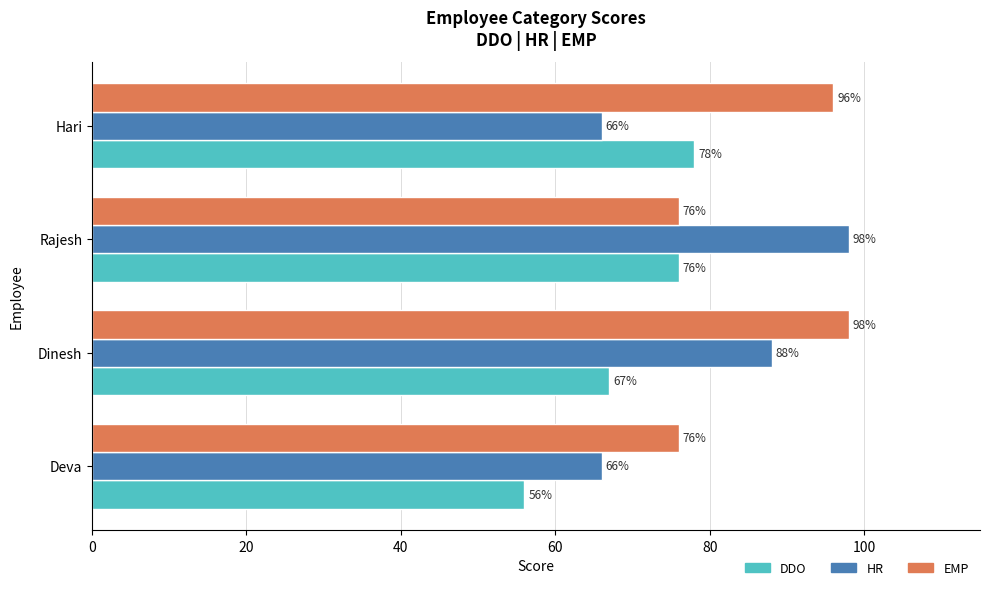

How many series are shown in this chart?

3